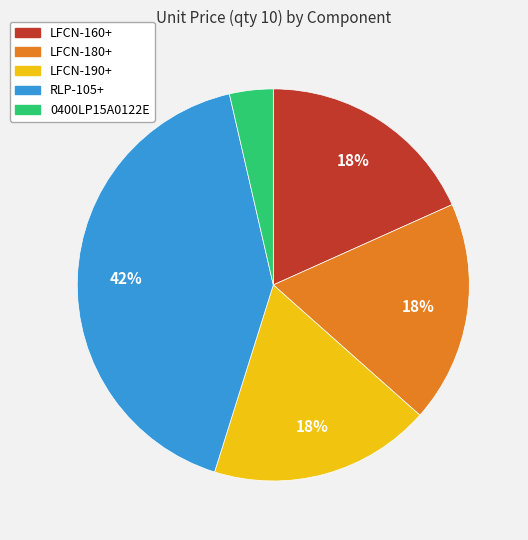

Count the number of slices in the pie.

5